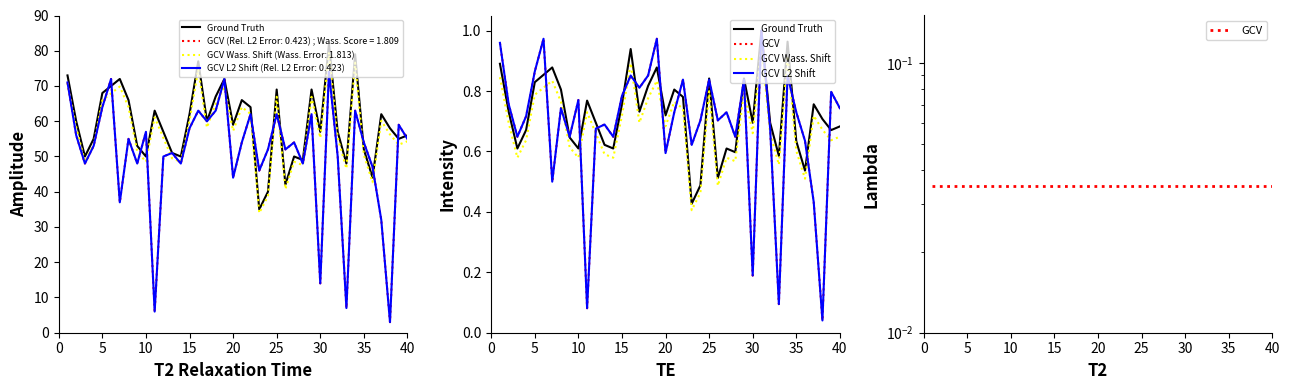

Does the chart have visible grid lines?

No